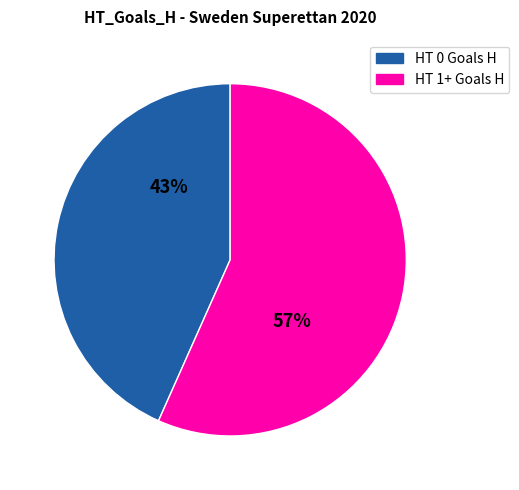

To the nearest percent, what is the average slice percentage?

50%